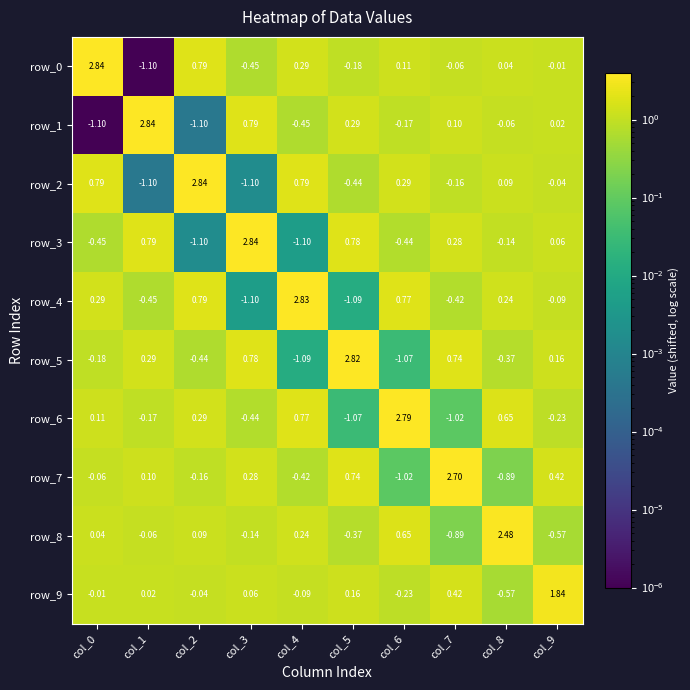

The value of row_0 at col_8 is 2.0. True or false?

False